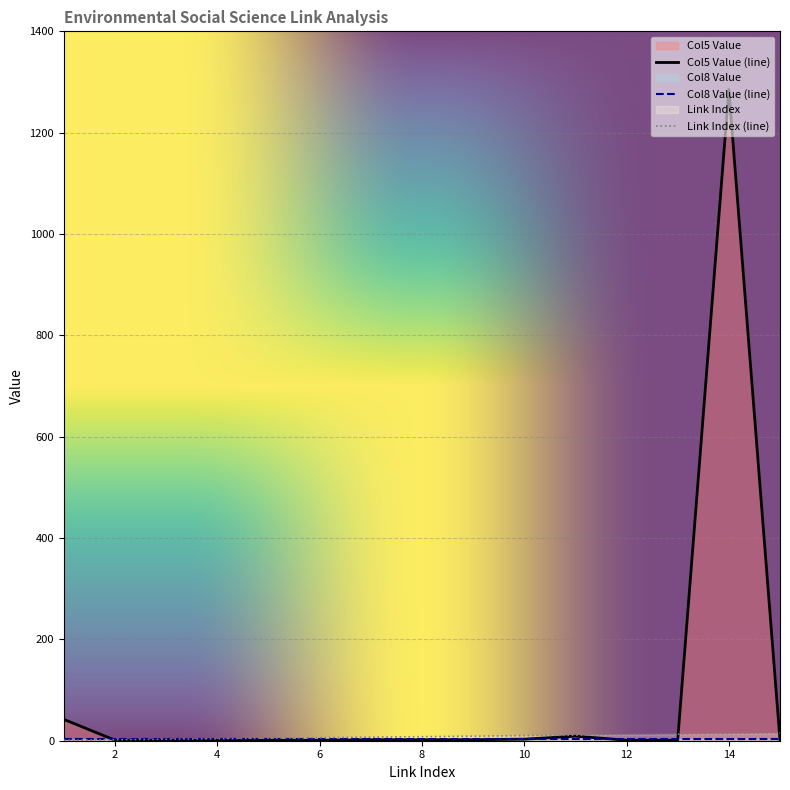

What is the greatest value displayed?

1285